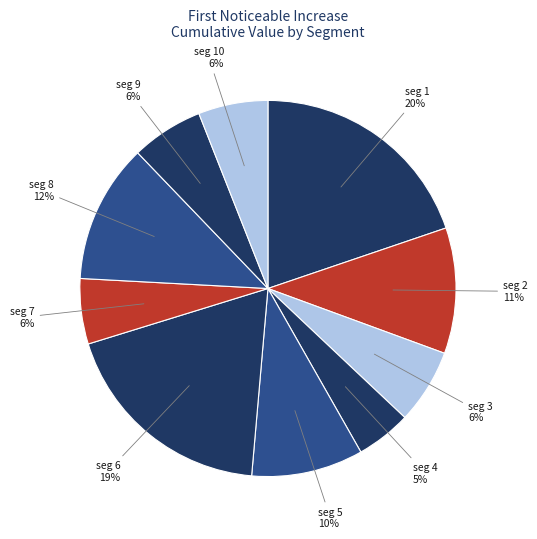

Rank the categories by value from lowest to highest.

signal segment 4, signal segment 7, signal segment 10, signal segment 9, signal segment 3, signal segment 5, signal segment 2, signal segment 8, signal segment 6, signal segment 1